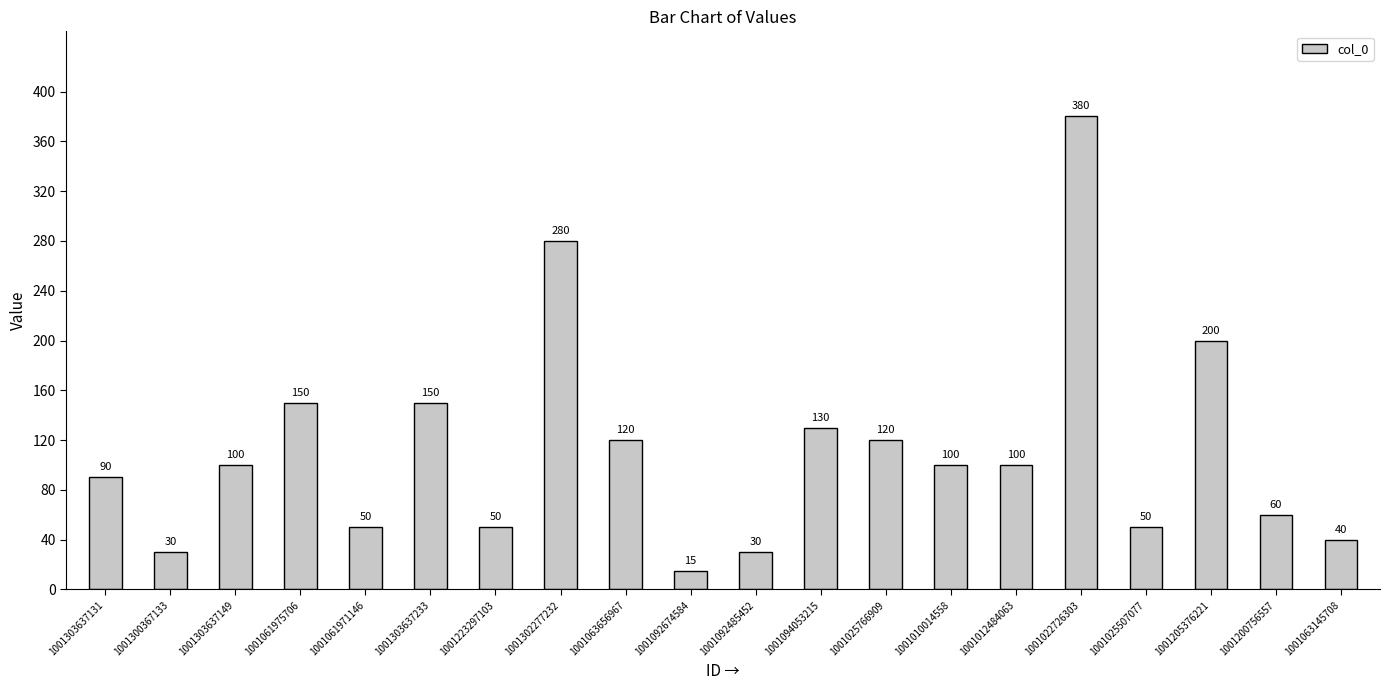

What is the difference between the second highest and minimum values?

265